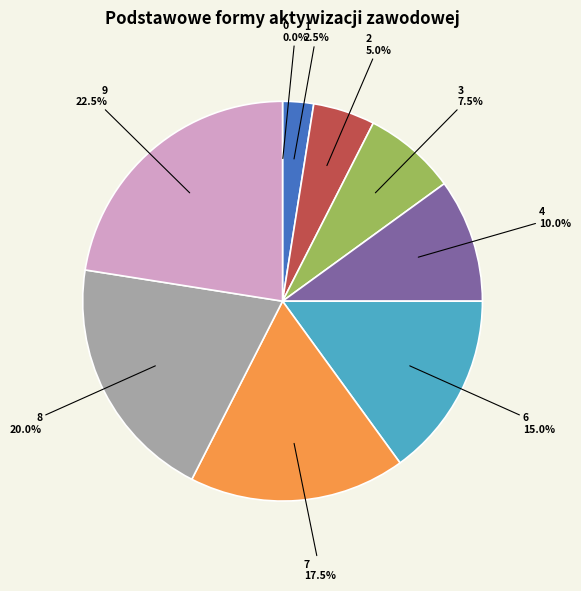

Does any single category account for the majority?

No